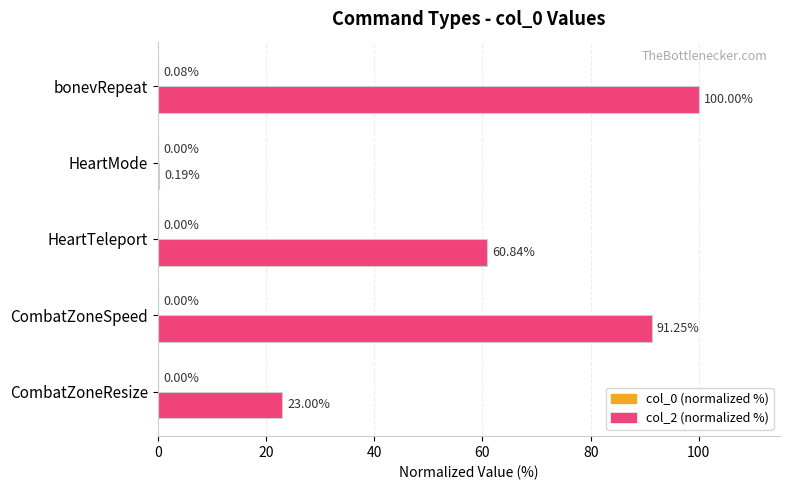

What is the sum of all col_2 (normalized %) values?

275.3